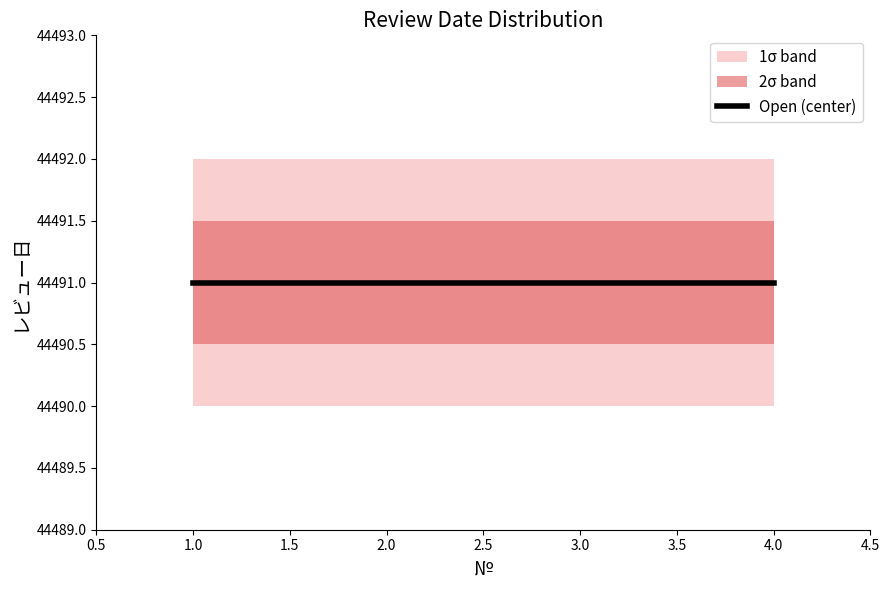

Reading left to right, extract all data points from this chart.

Open: 44491.0	44491.0	44491.0	44491.0
Open_upper1: 44491.5	44491.5	44491.5	44491.5
Open_lower1: 44490.5	44490.5	44490.5	44490.5
Open_upper2: 44492.0	44492.0	44492.0	44492.0
Open_lower2: 44490.0	44490.0	44490.0	44490.0